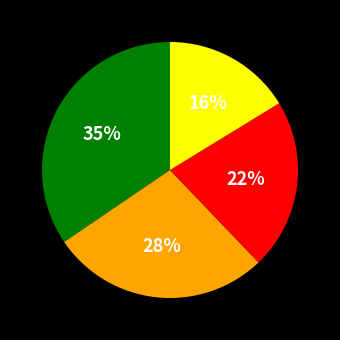

To the nearest percent, what is the average slice percentage?

25%